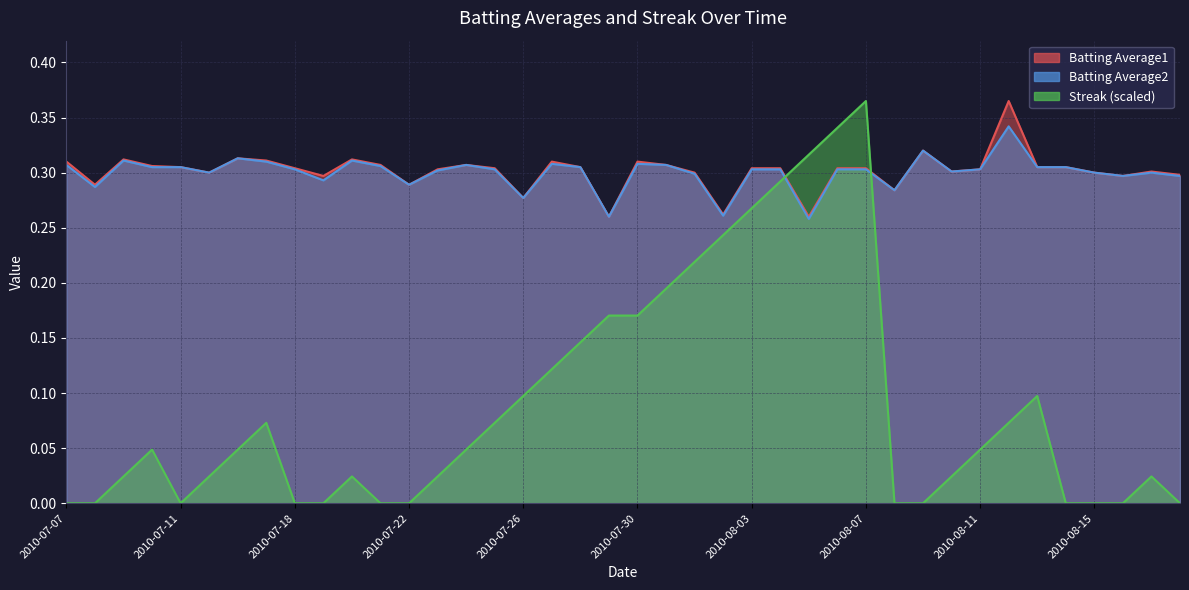

True or false: Batting Average2 and Batting Average1 cross at least once.

False